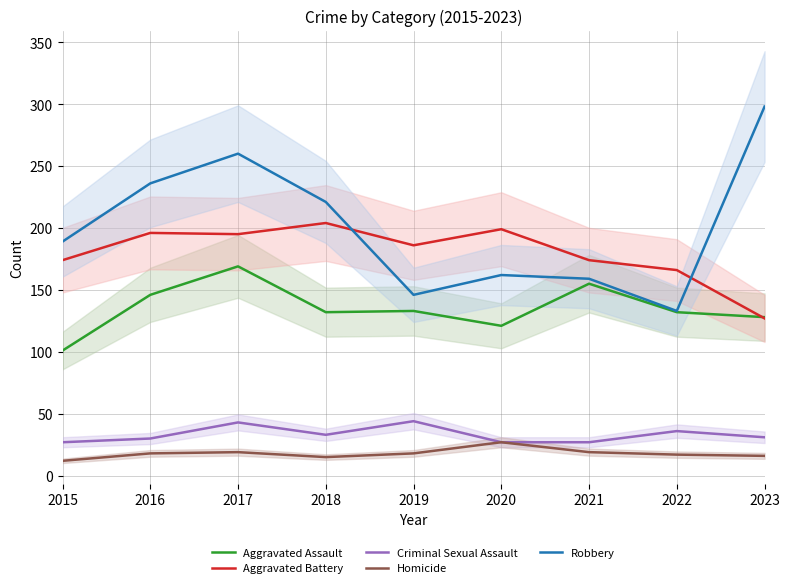

True or false: Robbery has more than 0 points higher than both neighbors.

True